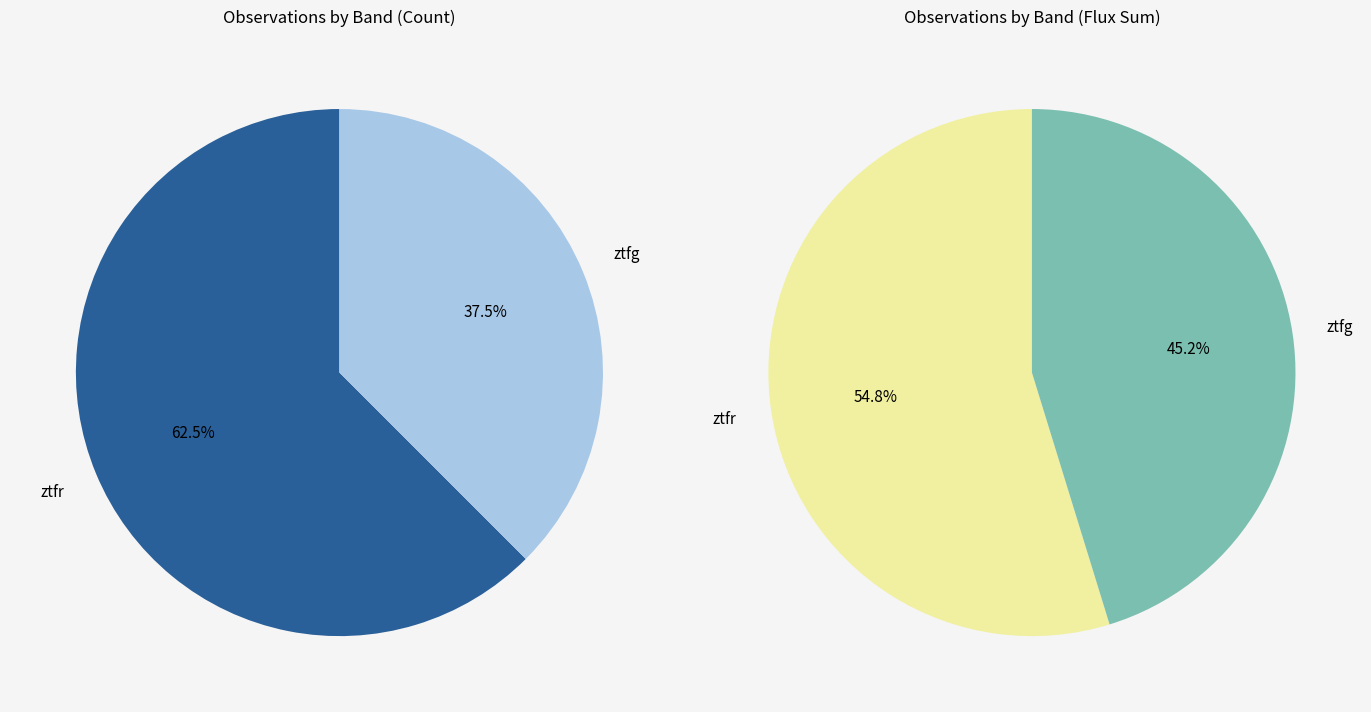

True or false: ztfr accounts for 62% of the total.

True